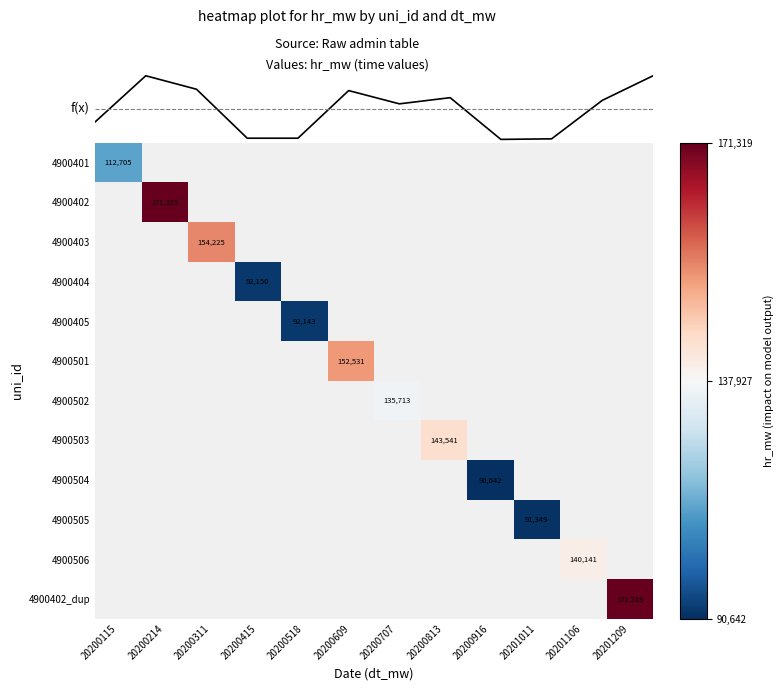

Reading left to right, list all the values displayed in this chart.

20200115=112705	20200214=171319	20200311=154225	20200415=92150	20200518=92143	20200609=152531	20200707=135713	20200813=143541	20200916=90642	20201011=91349	20201106=140141	20201209=171319